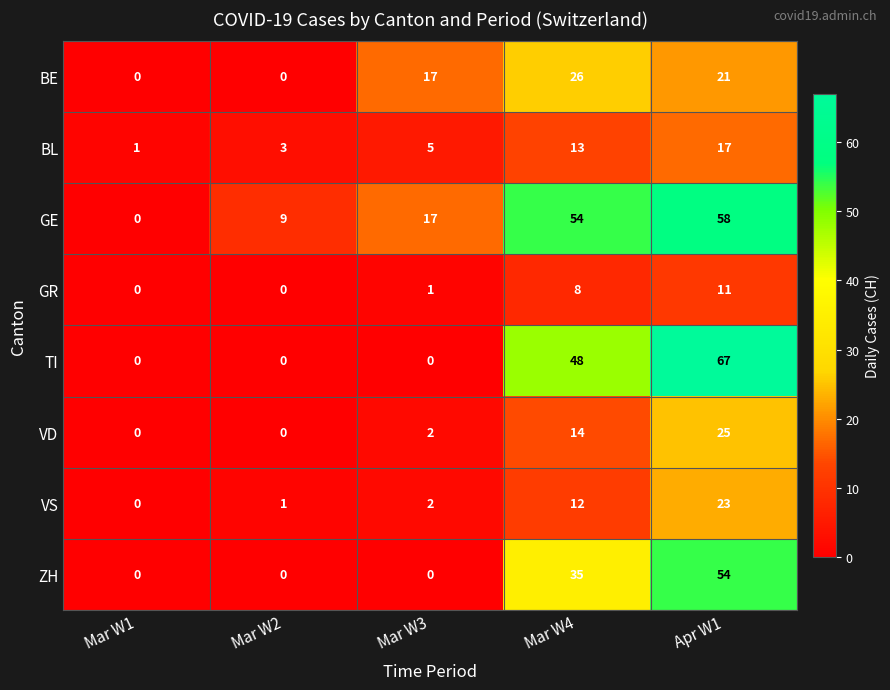

Which series changed the most between Mar W2 and Mar W3?

BE